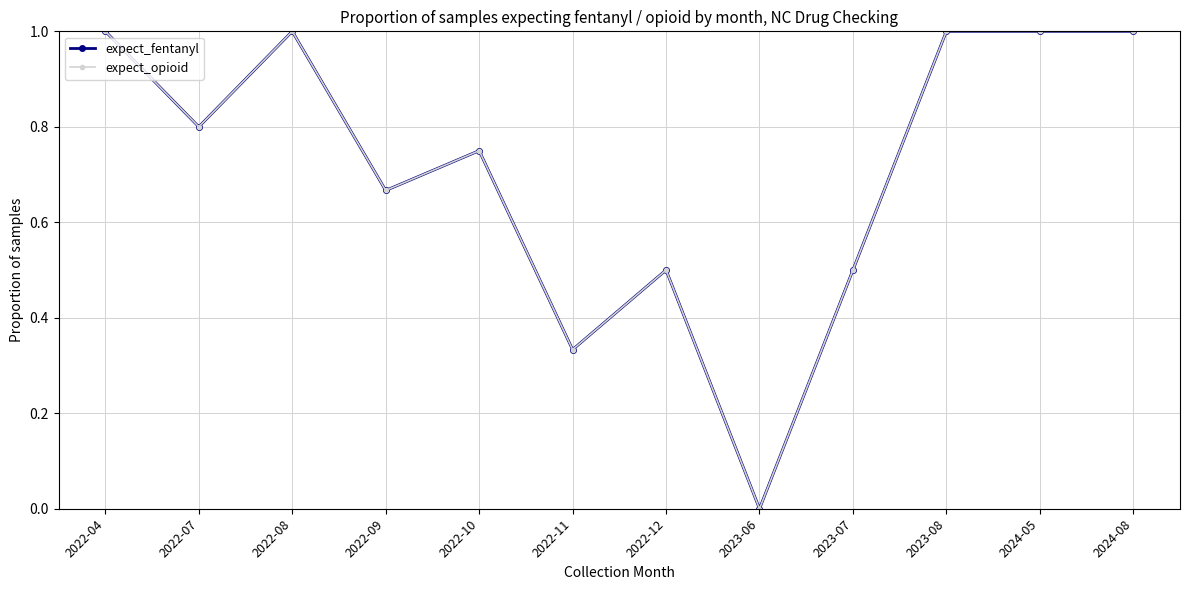

Is this an area chart (filled region under the line)?

No